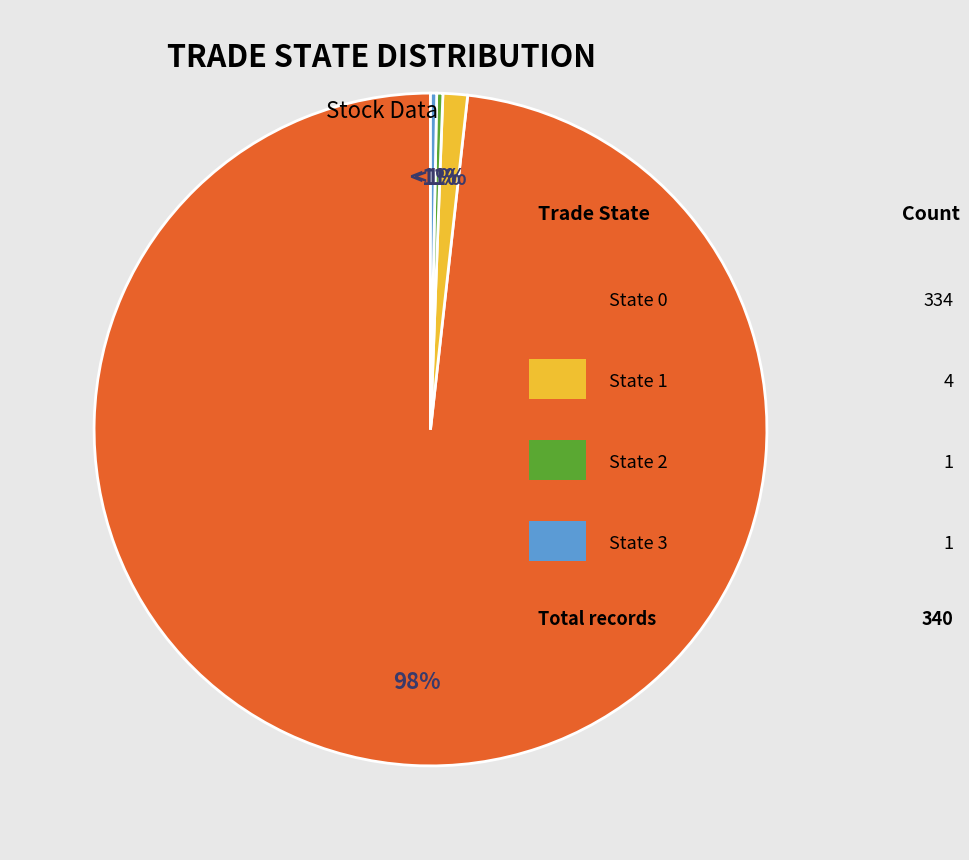

The trade_state=1 slice represents 1% of the pie. True or false?

True